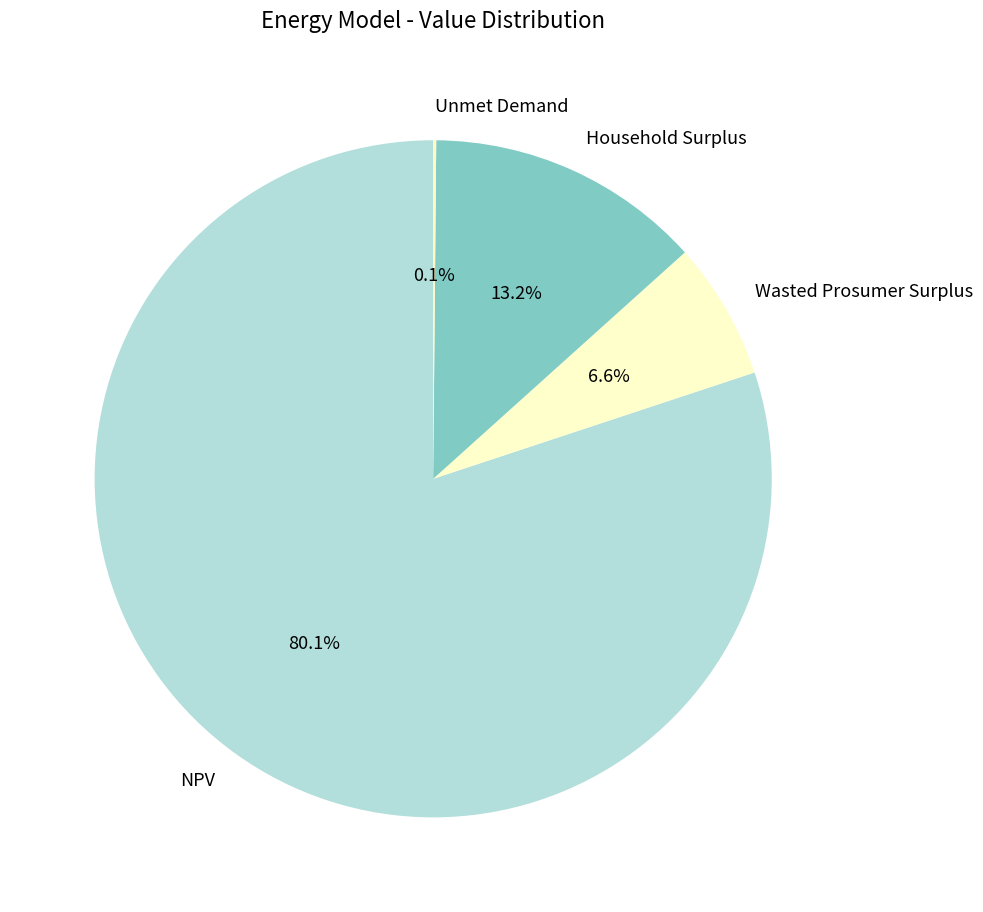

True or false: Household Surplus accounts for 1% of the total.

False